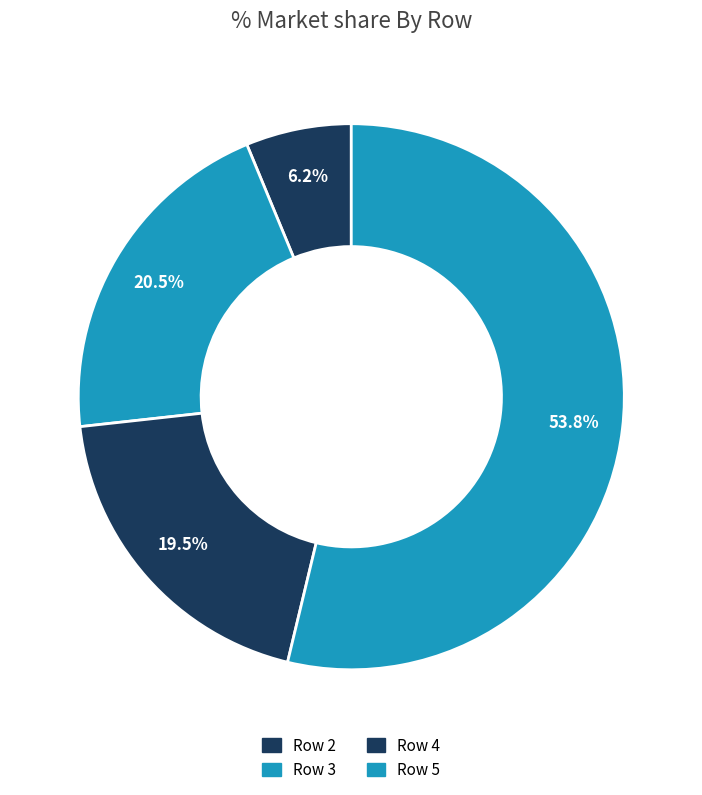

What is the majority slice?

Row 5